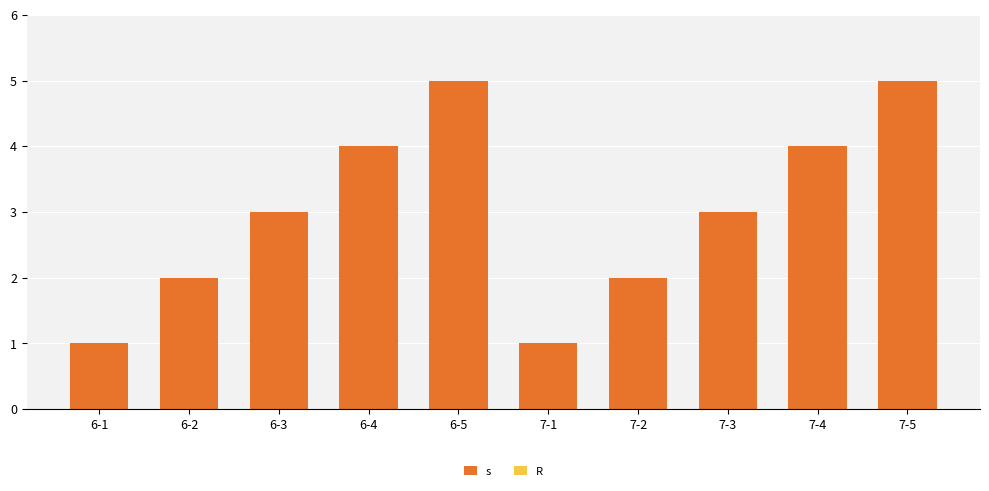

How many bars are there in total?

10